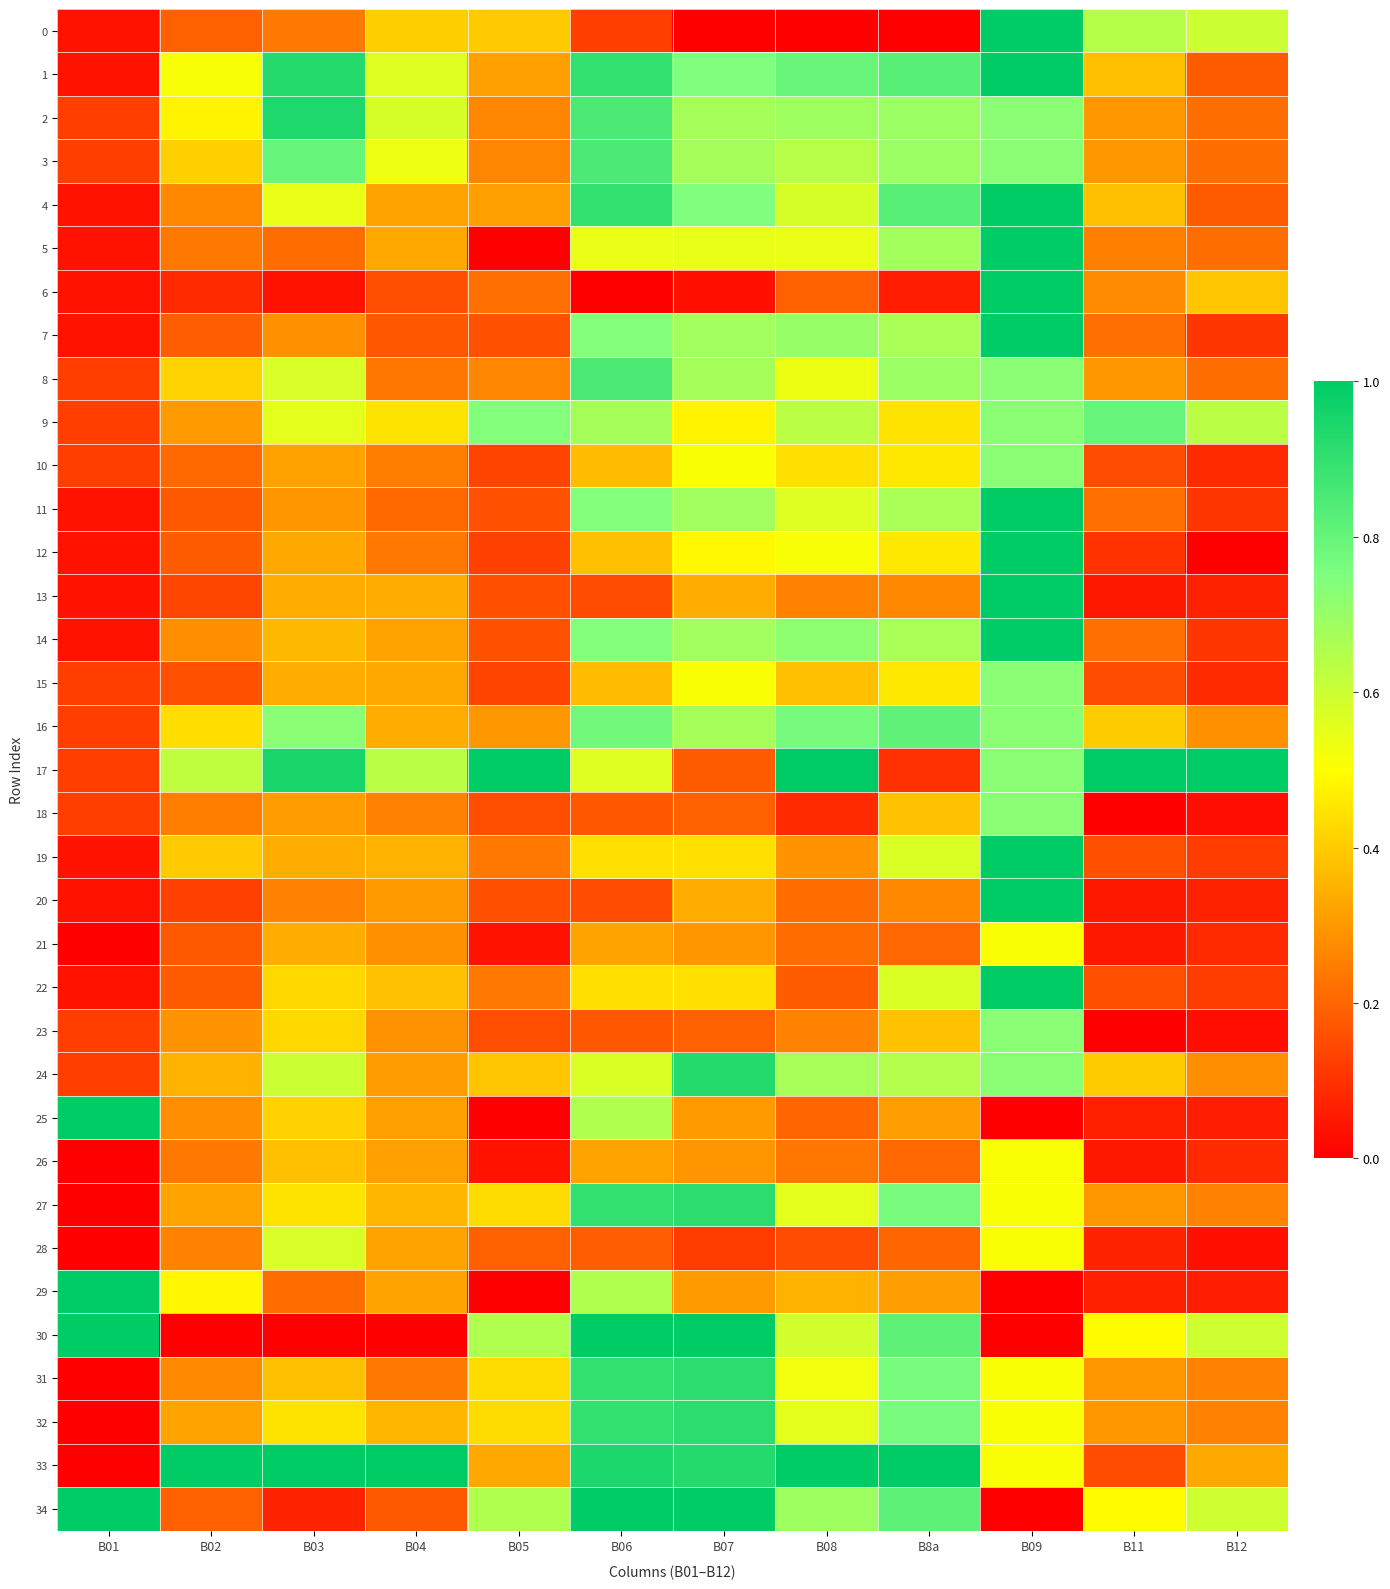

At B07, list the series in order from largest to smallest.

30, 34, 24, 33, 27, 31, 32, 1, 4, 7, 11, 14, 2, 3, 8, 16, 5, 10, 15, 12, 9, 19, 22, 13, 20, 25, 29, 21, 26, 18, 23, 17, 28, 6, 0